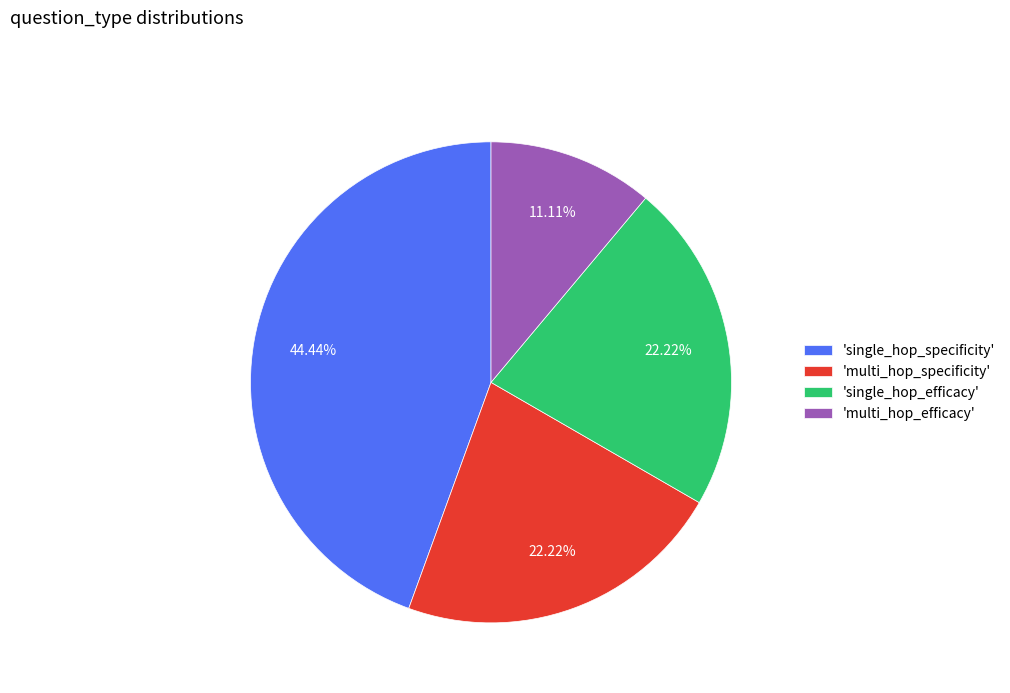

How many segments does this pie chart have?

4